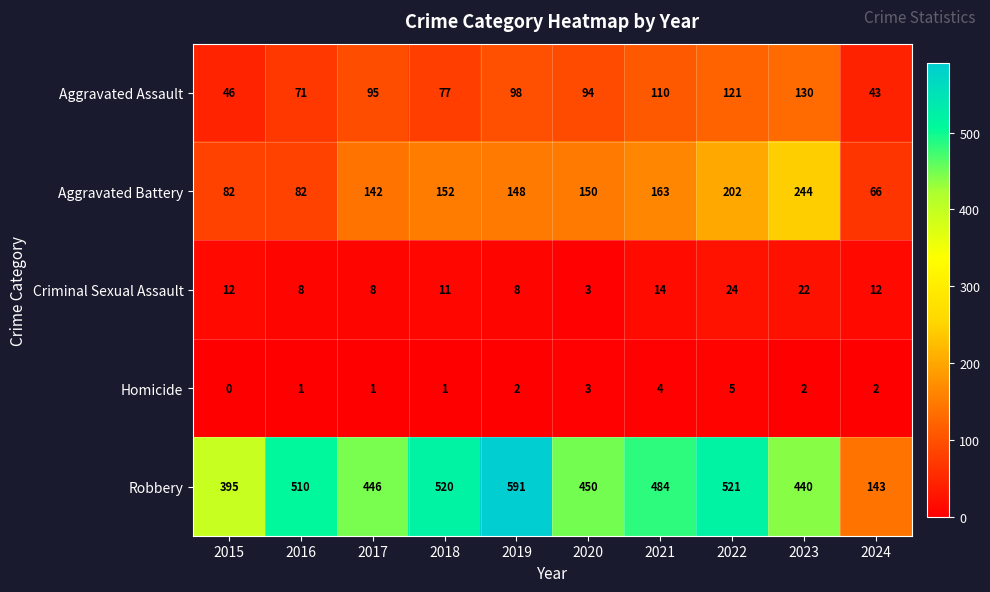

Which series has the largest total across all categories?

Robbery